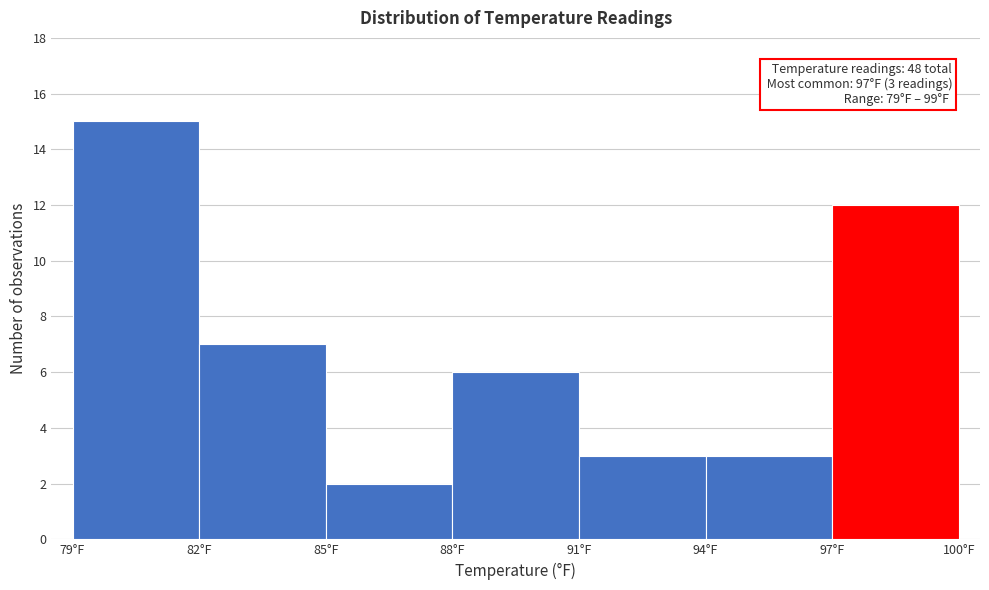

Over which range of the x-axis is the bar tallest?

79 to 82